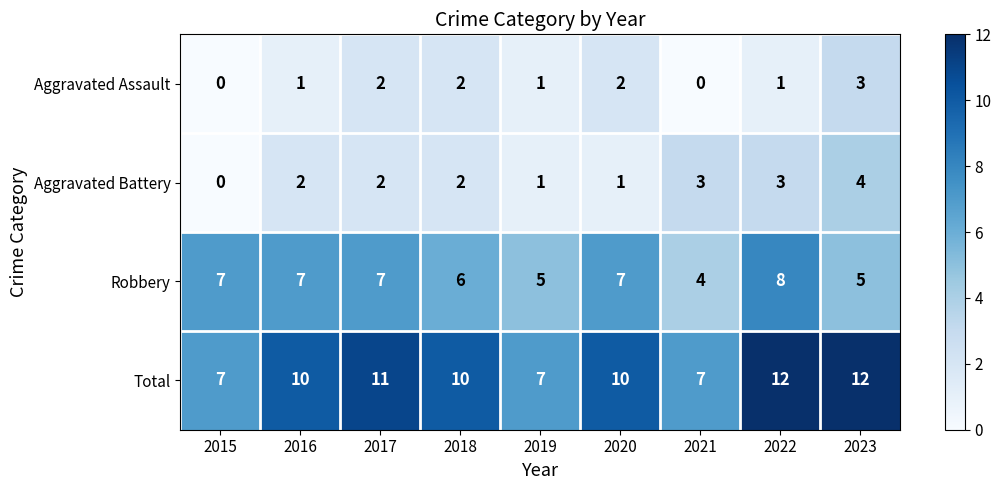

True or false: Robbery has a value of 3 at 2023.

False